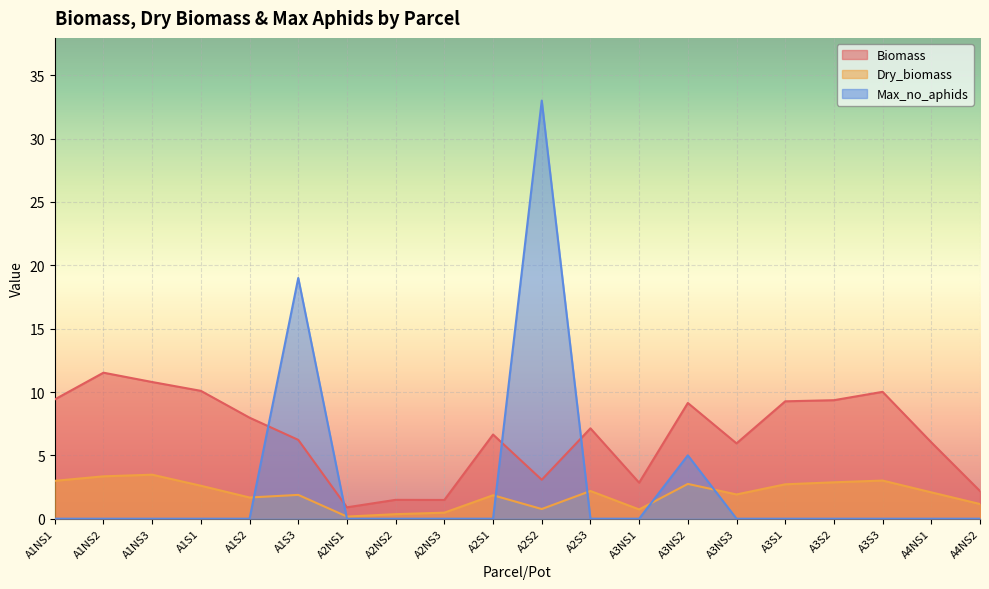

The value of Dry_biomass at A1NS3 is 1.5. True or false?

False